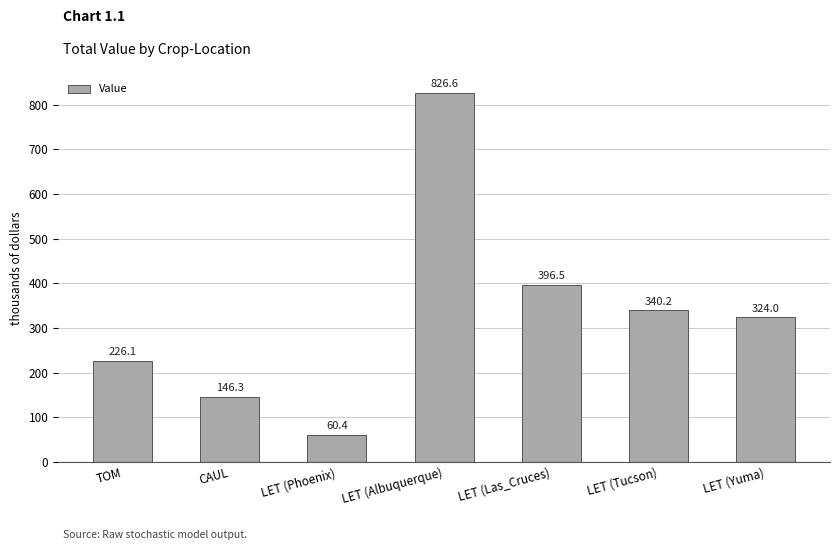

What is the sum of the values at CAUL and LET (Phoenix)?

206.8